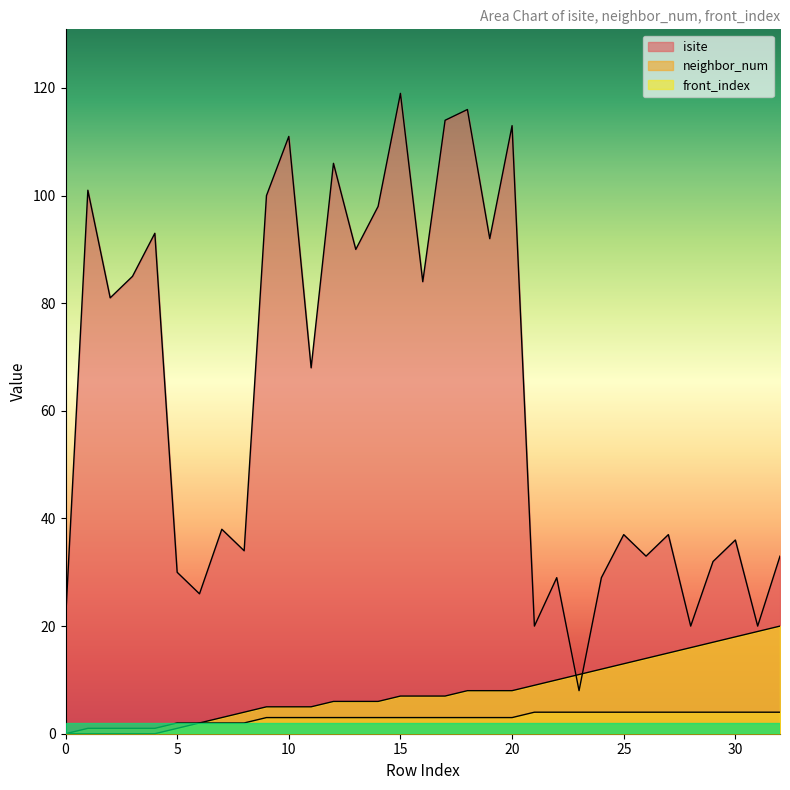

Which series has the largest total across all categories?

isite